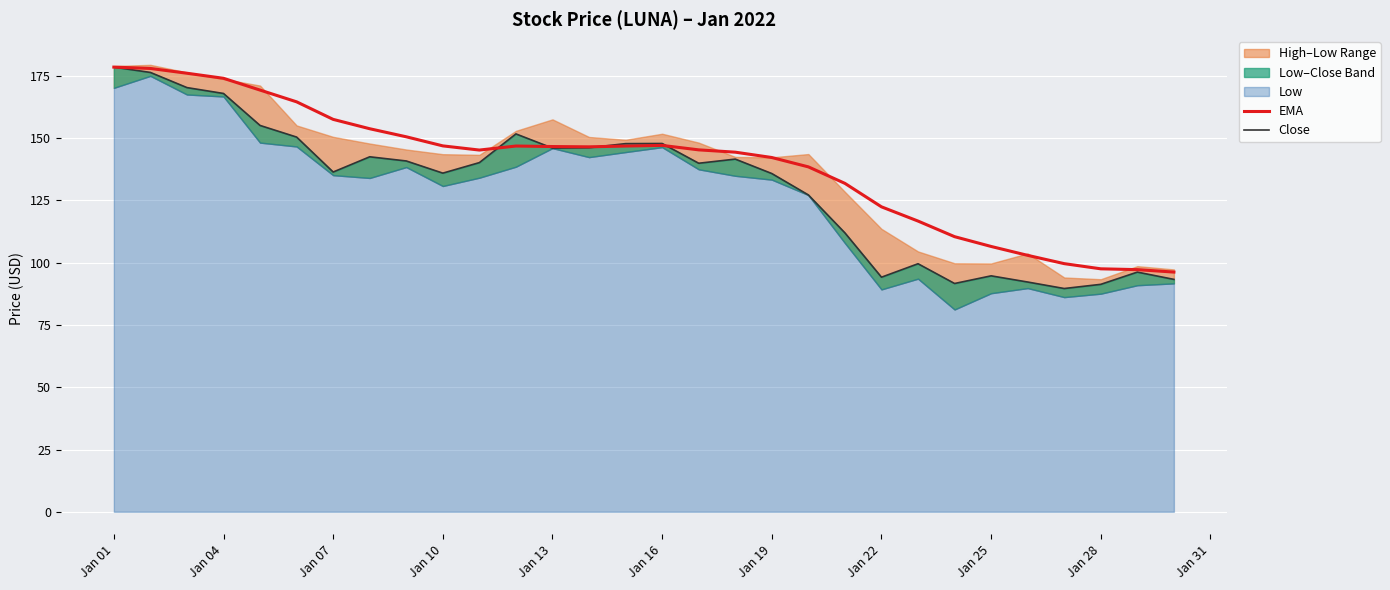

The EMA series shows 211.9 at Jan 19. True or false?

False